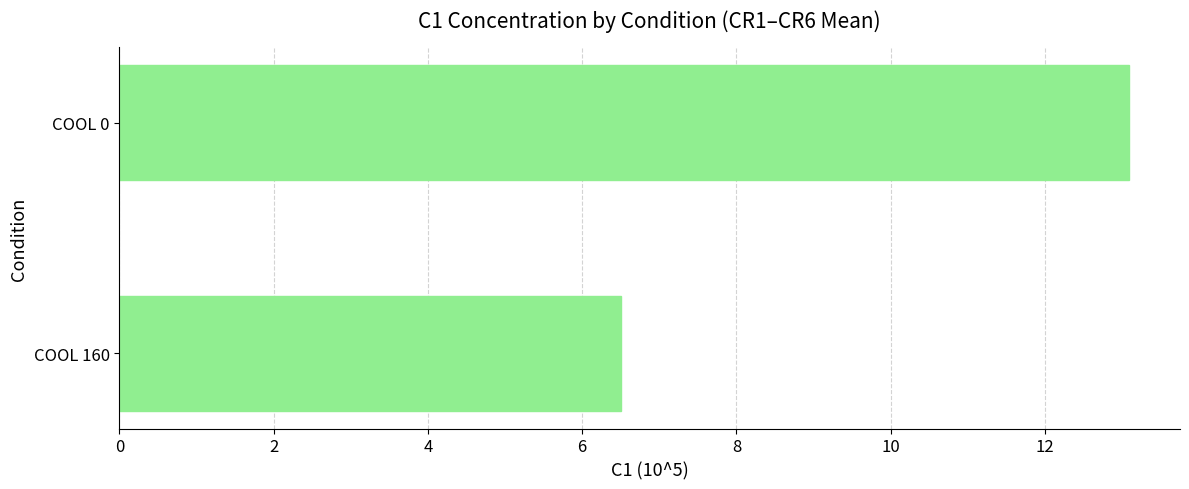

List the labels in order of value, largest first.

COOL 0, COOL 160